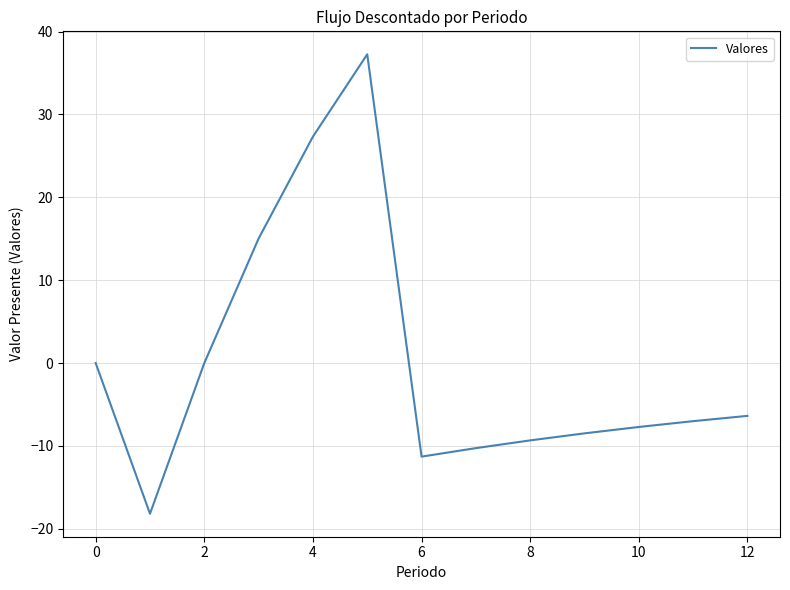

What is the smallest value displayed?

-18.2